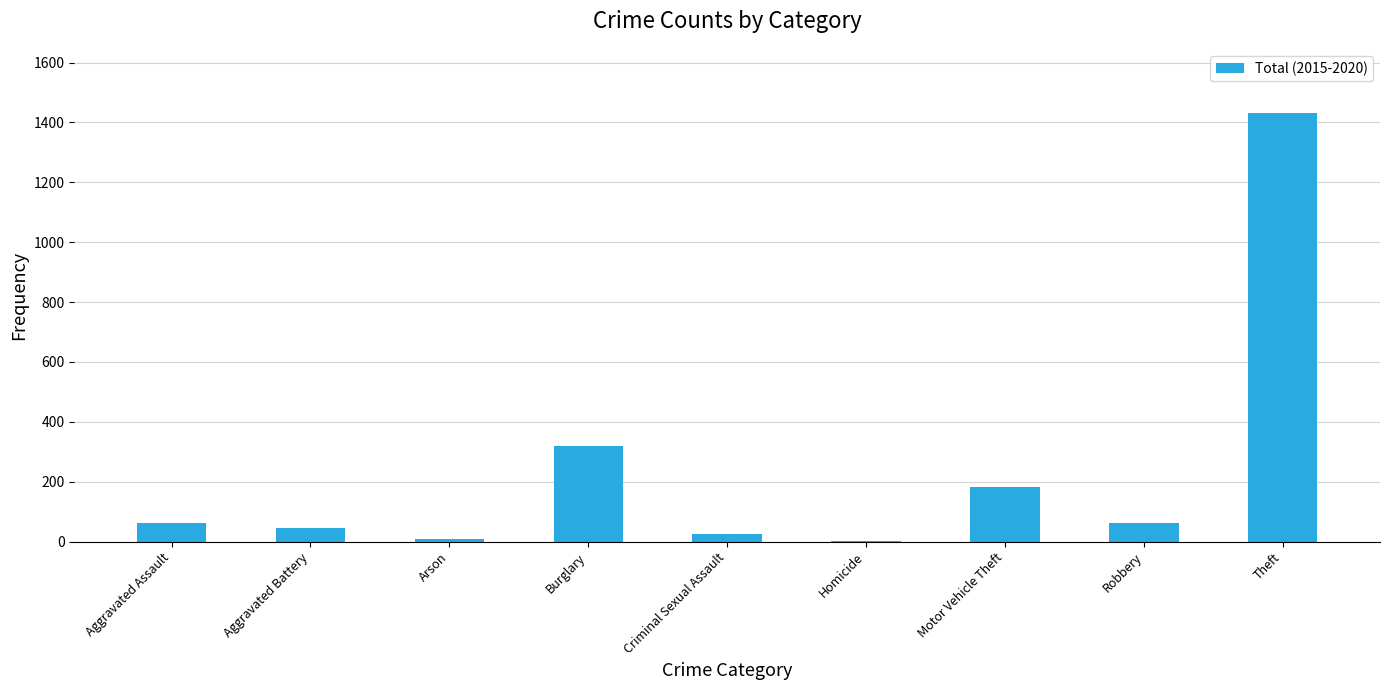

At which category does the chart reach its peak across all series?

Theft